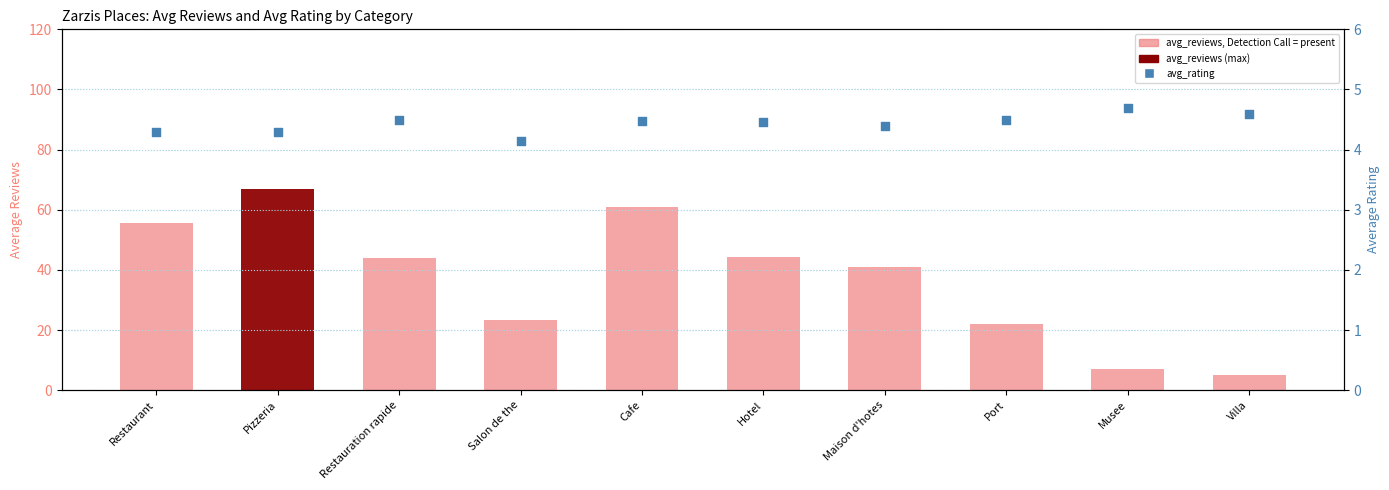

At how many categories does at least one series exceed 48?

3